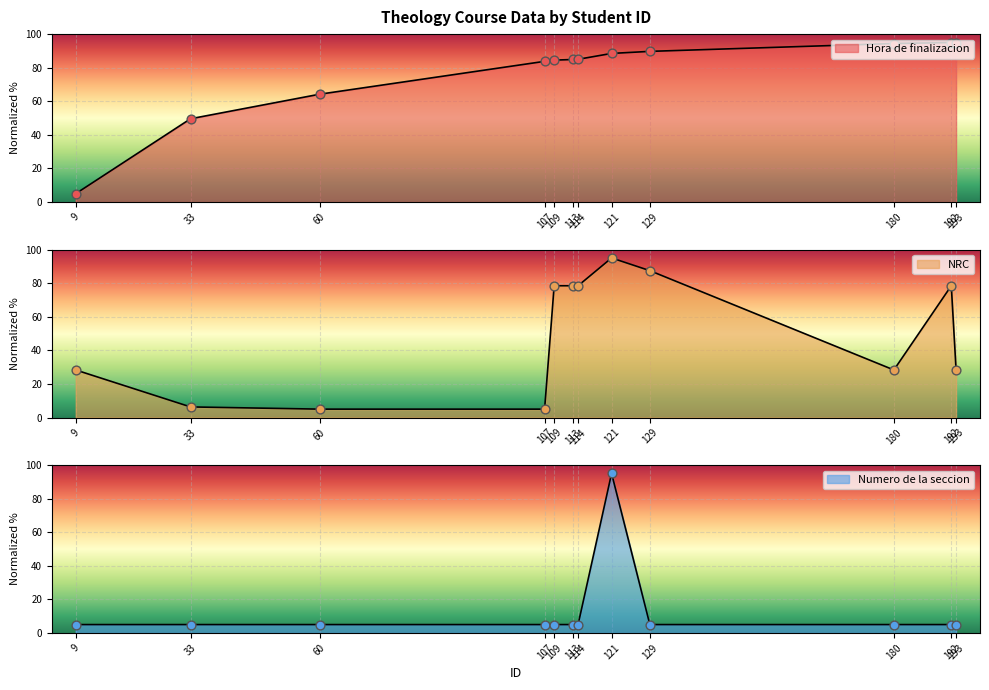

Which series has the largest total across all categories?

Hora de finalizacion